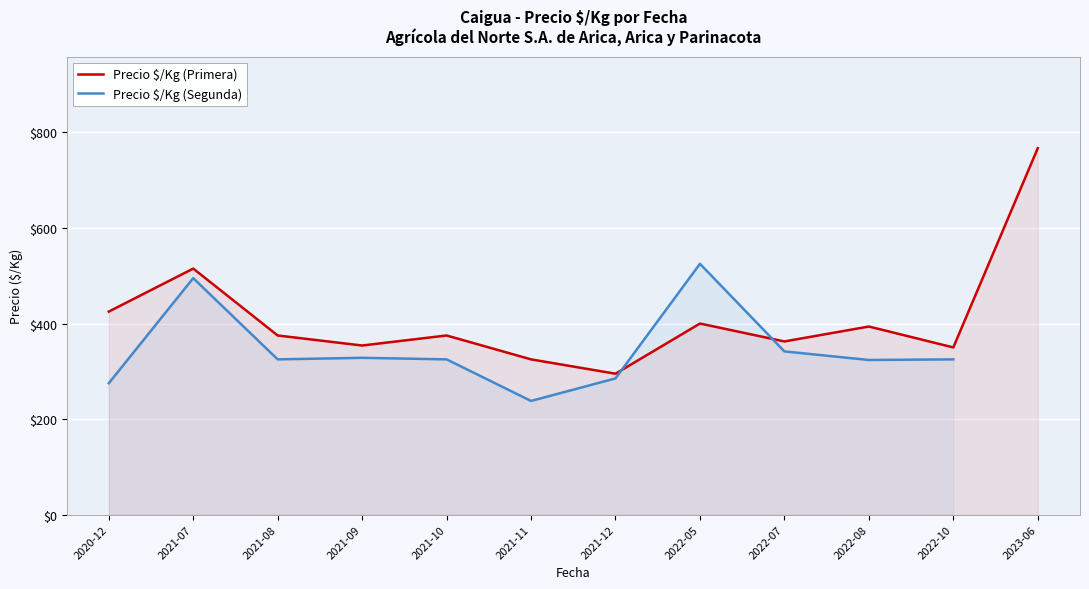

Is it true that Precio $/Kg (Primera) equals 320.8 at 2021-07?

False